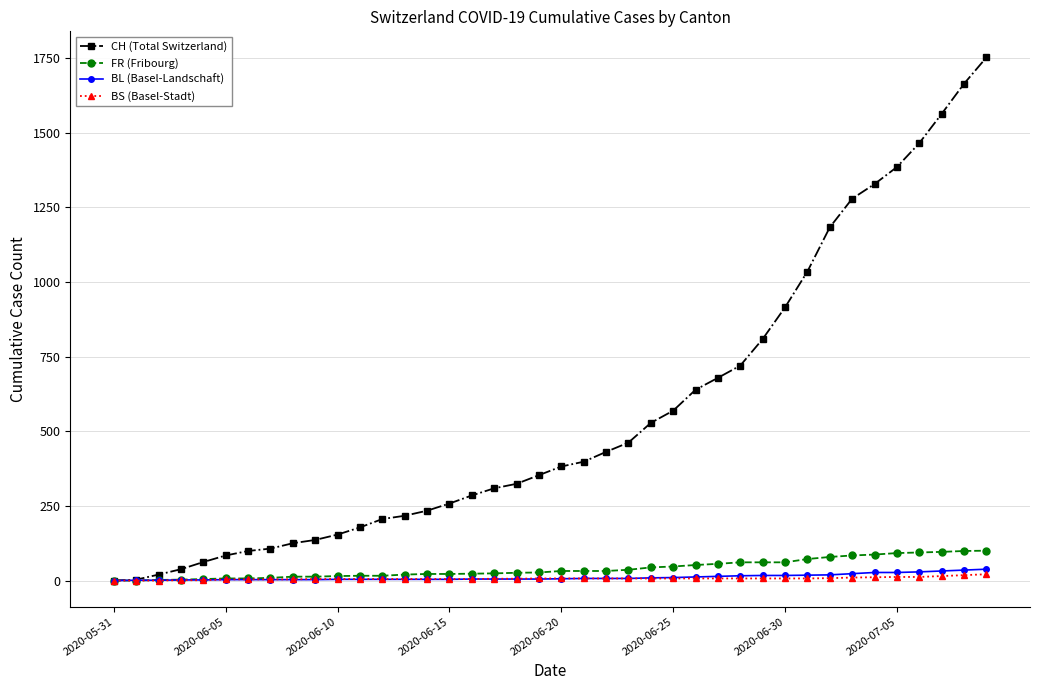

Which series has the largest total across all categories?

CH (Total Switzerland)